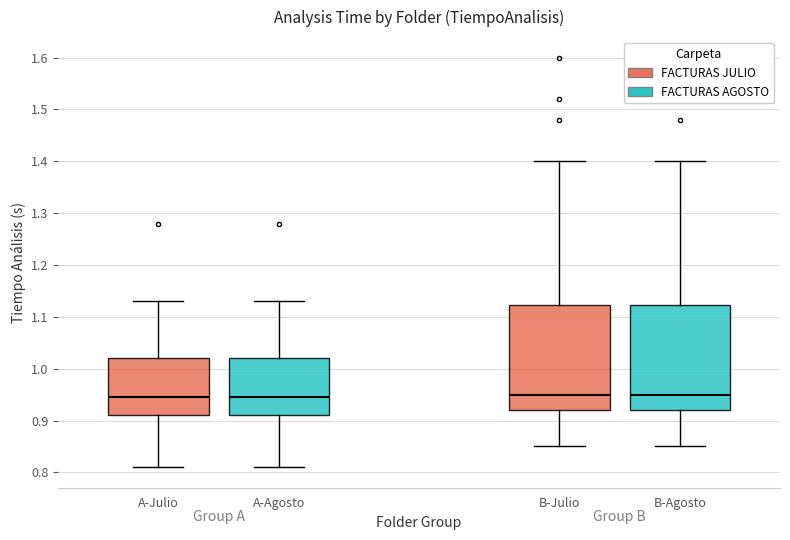

Where is the upper edge of the box for A-Agosto on the y-axis? The values are not printed on the chart, so give them approximately, as read against the axis.

1.02